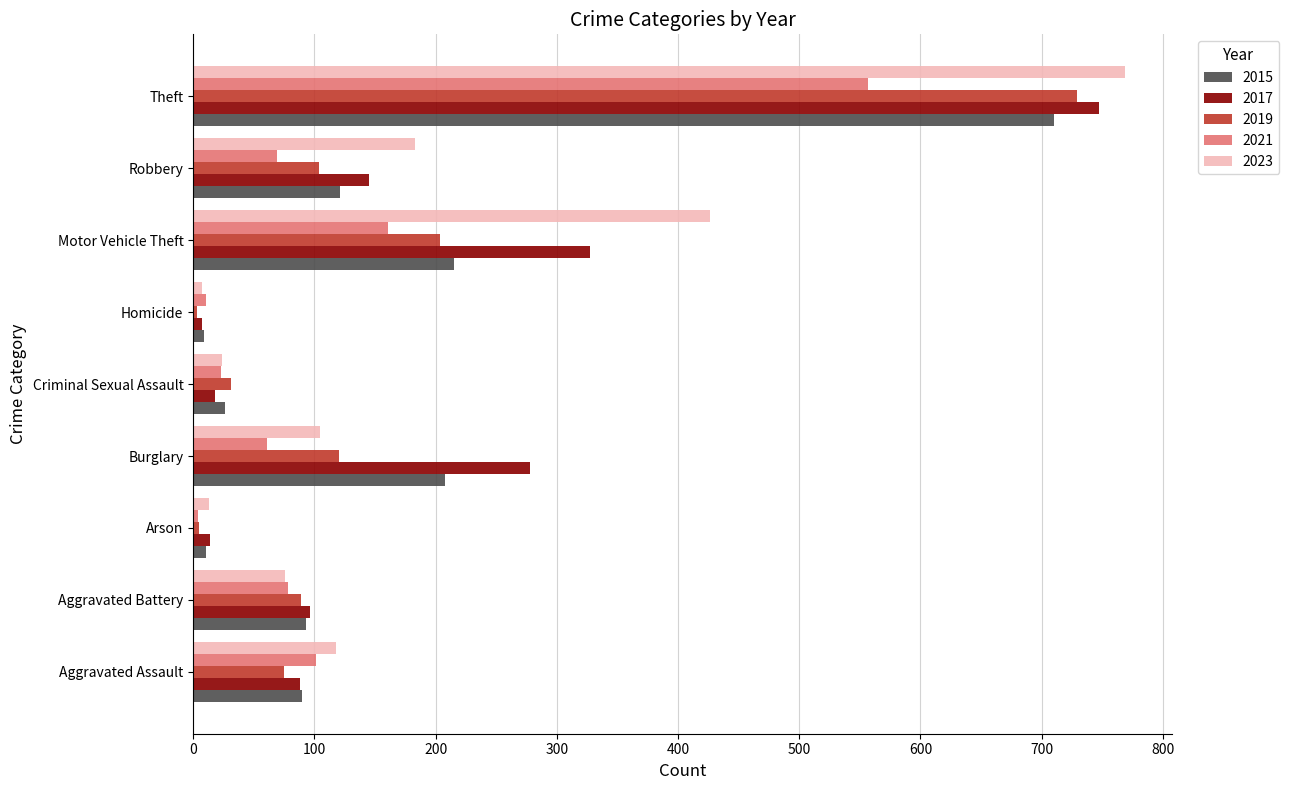

What is the difference between the highest and lowest values at Motor Vehicle Theft?

265